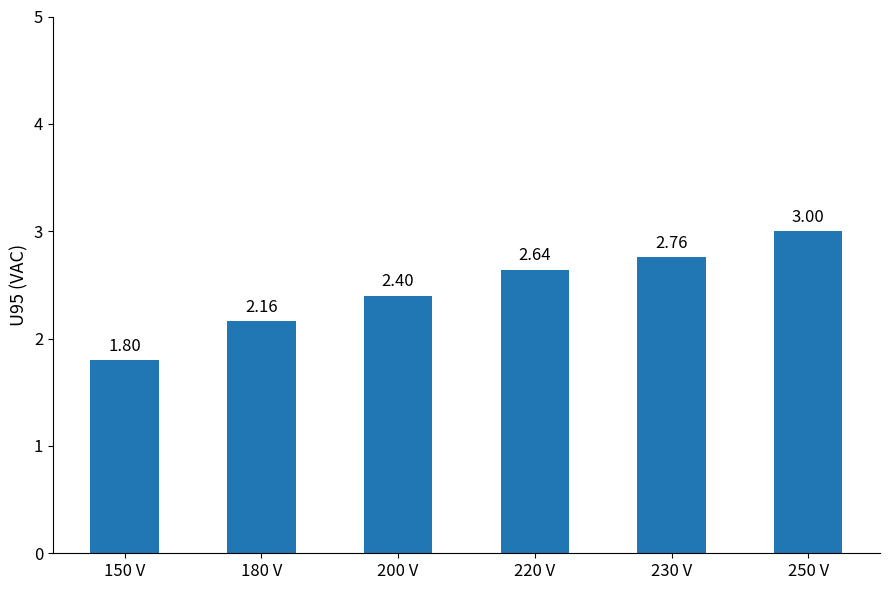

What is the difference between the maximum and minimum values?

1.2